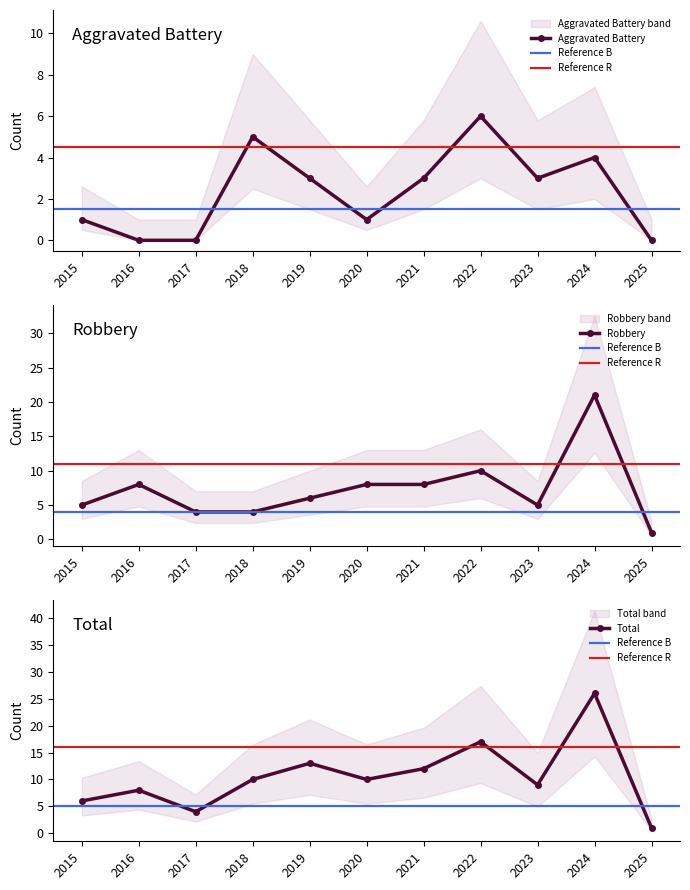

Which category has the highest value in the Total series?

2024